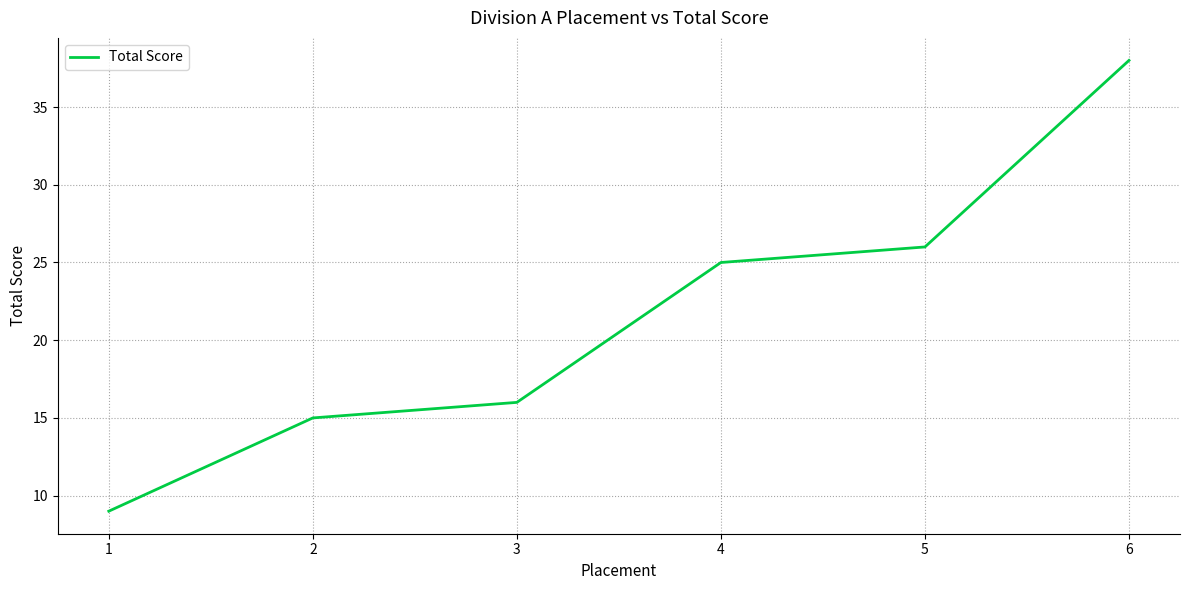

The chart shows a value of 9 at 5. True or false?

False